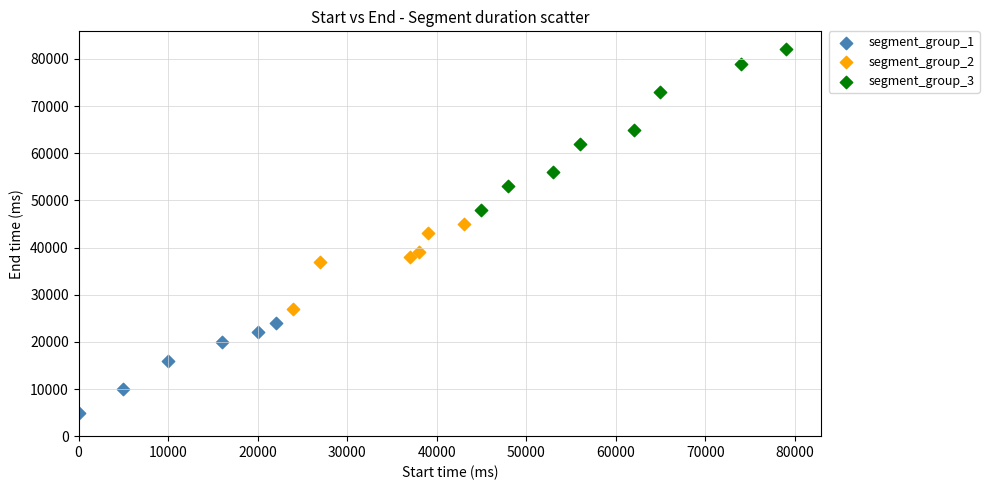

Which series contains the lowest Y value?

segment_group_1